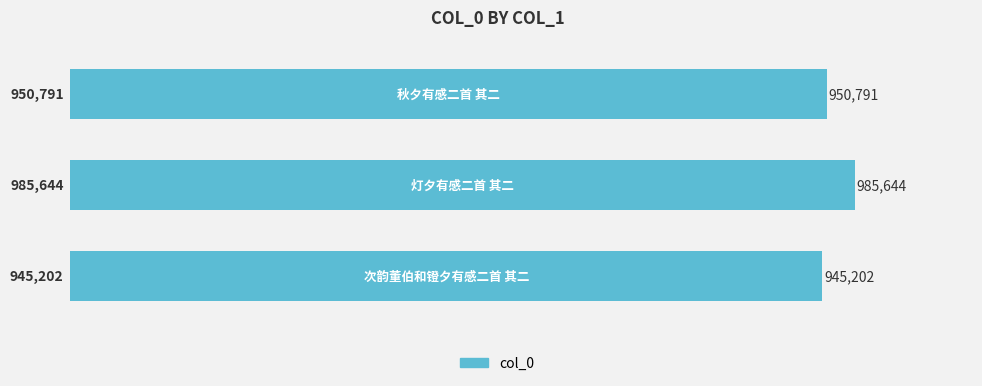

Reading bottom to top, transcribe all the data shown in this chart.

945202	985644	950791